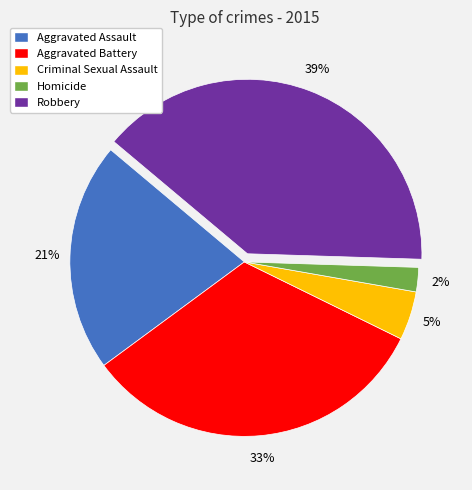

Do Aggravated Battery and Aggravated Assault together represent more than half of the pie?

Yes